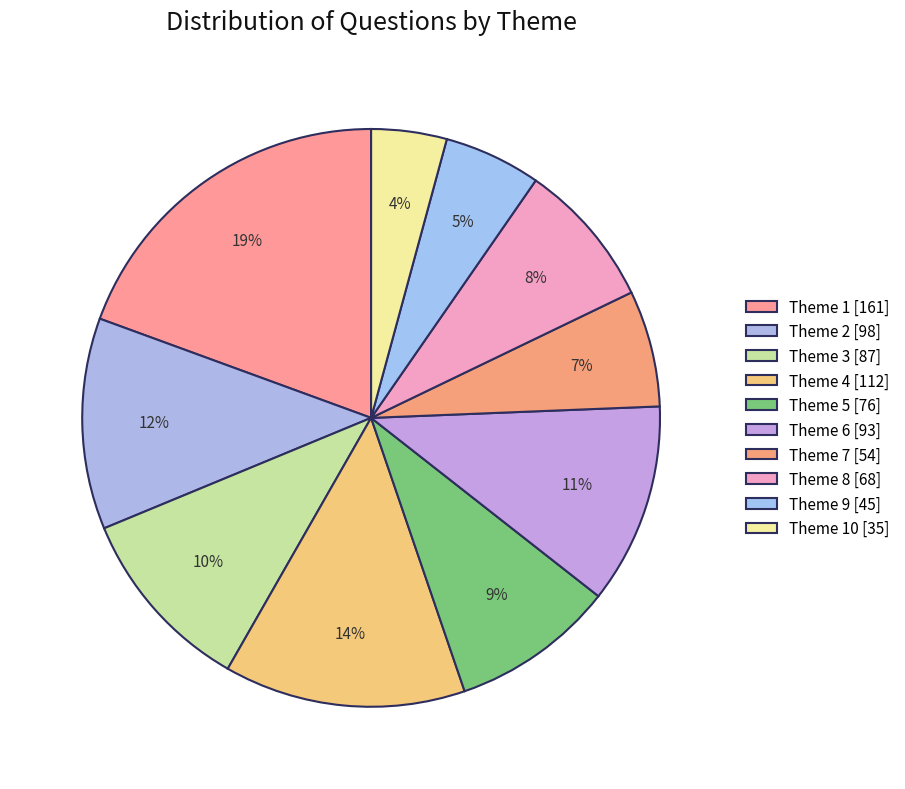

Which category has the biggest portion of the pie?

Theme 1